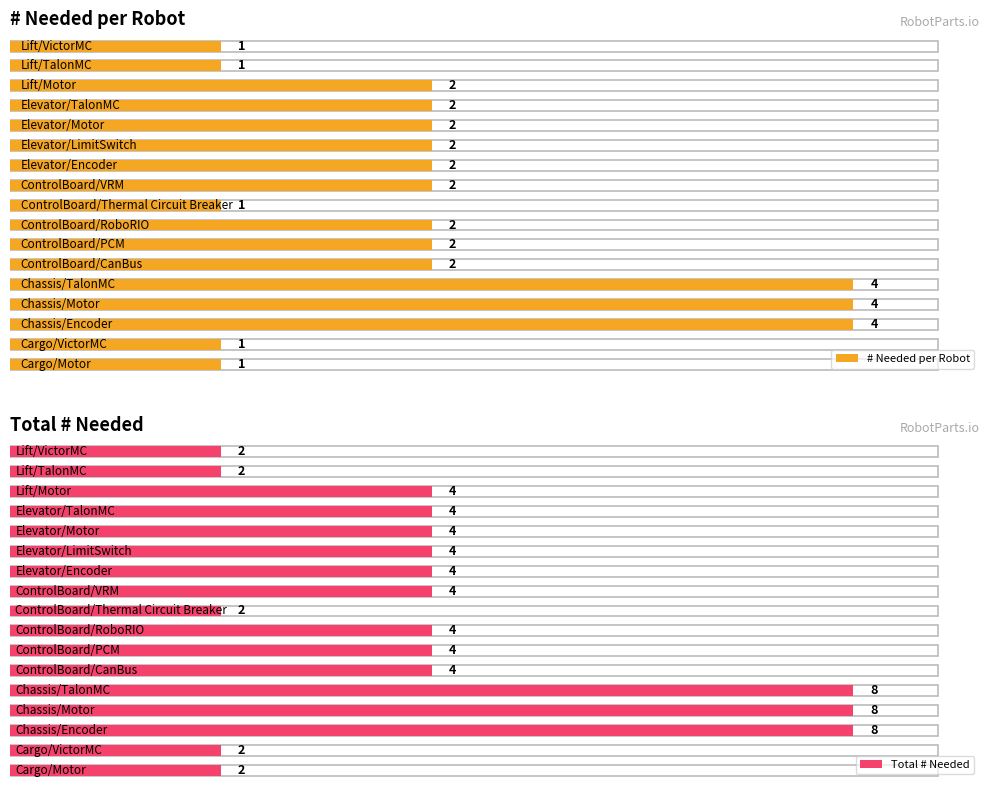

Are the bars grouped side by side (vs. stacked)?

Yes